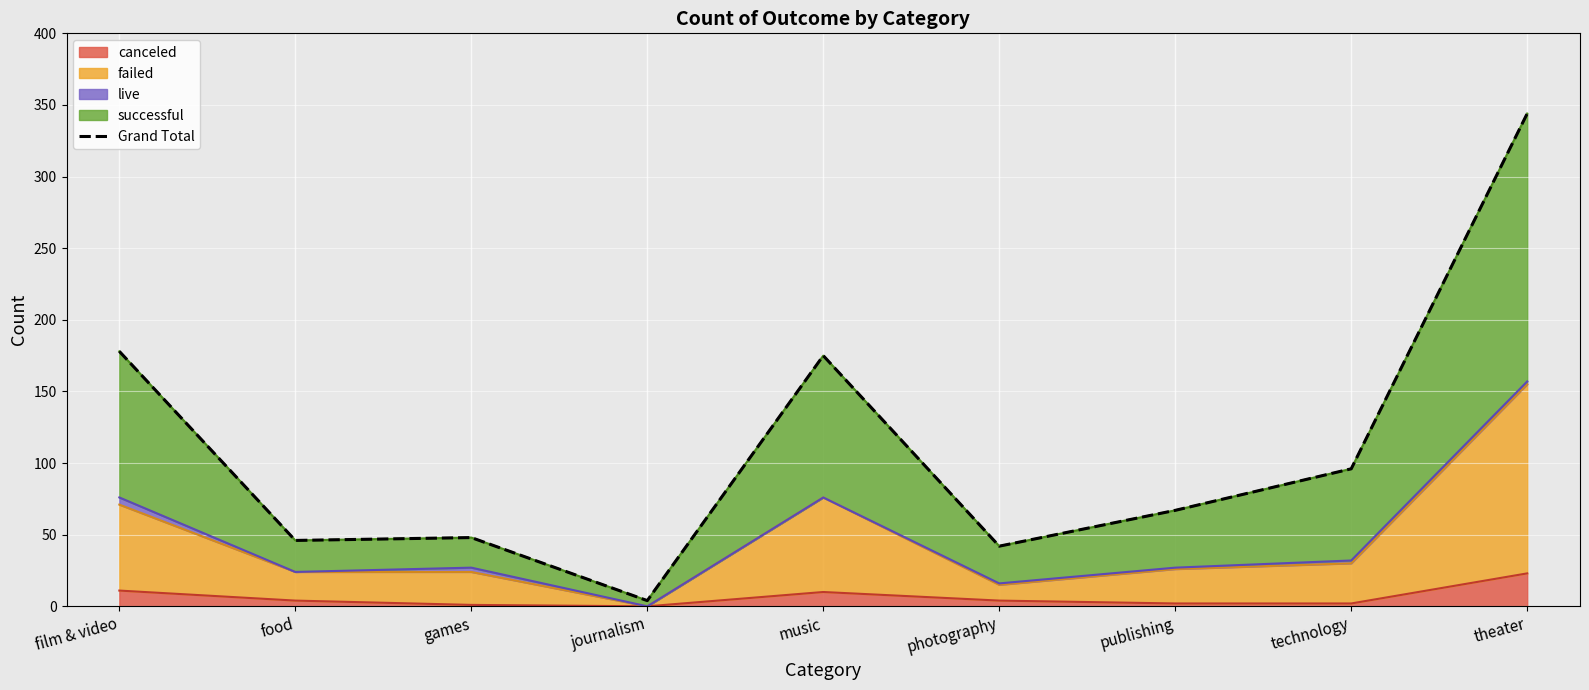

What is the change in value from music to technology?

-79